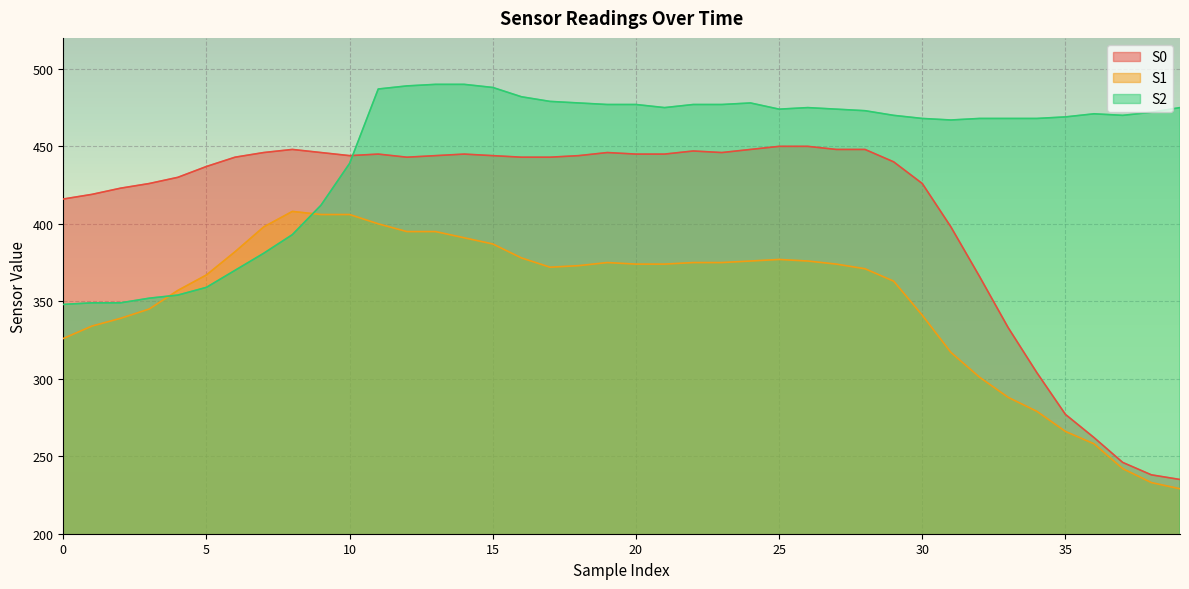

Does the chart display data point markers on the line(s)?

No